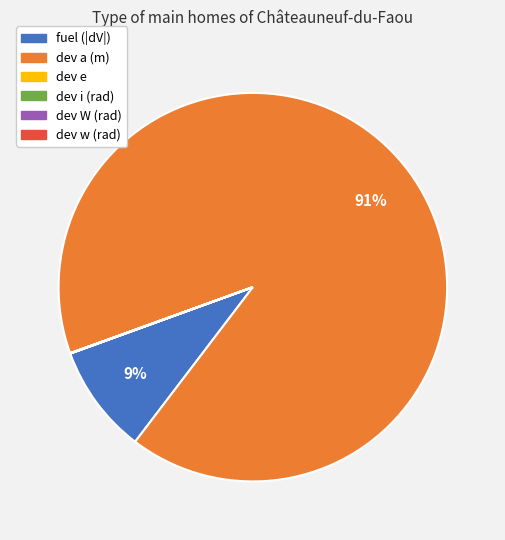

To the nearest percent, what is the average slice percentage?

17%